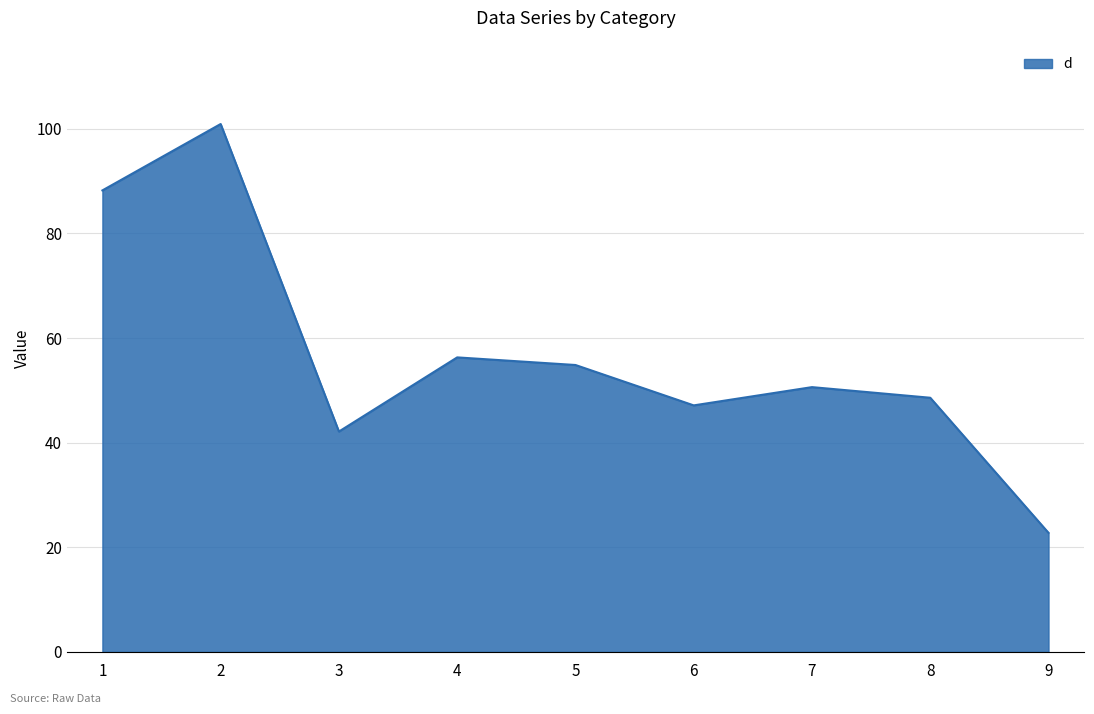

What is the difference between the values at 8 and 1?

39.6